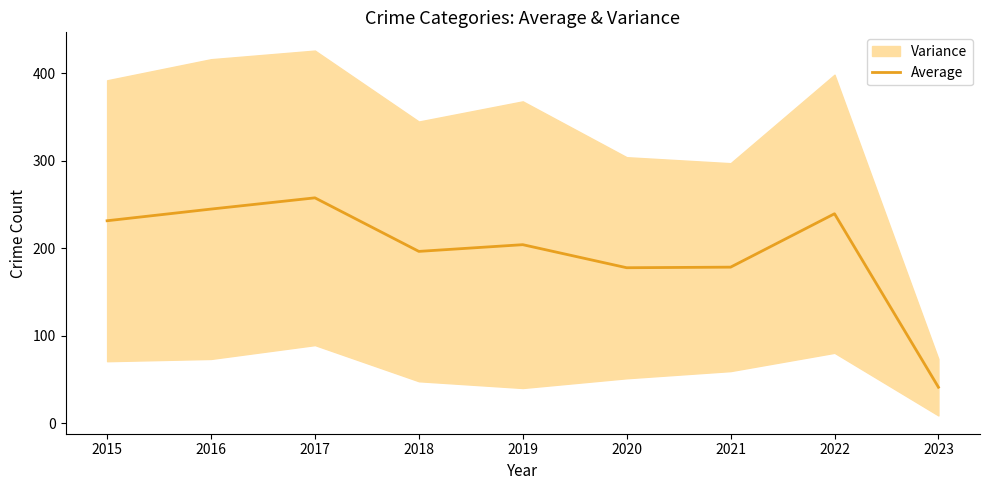

Where is the first local maximum?

2017